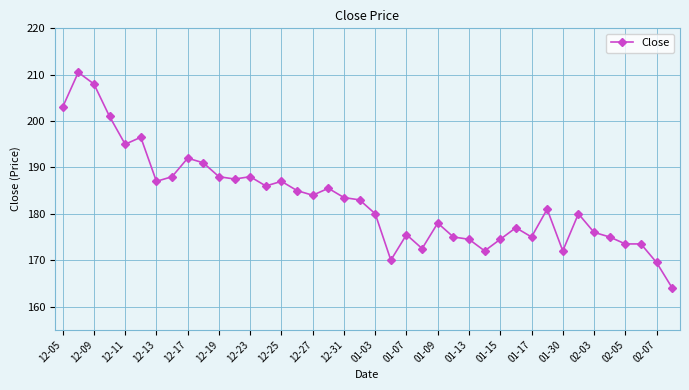

What is the maximum value shown in the chart?

210.5